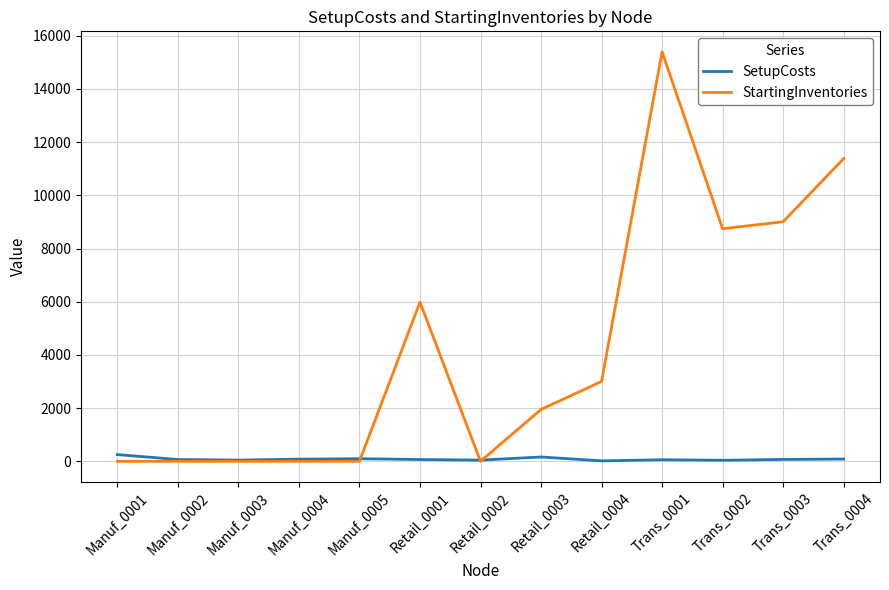

Rank the series at Trans_0004 from lowest to highest value.

SetupCosts, StartingInventories